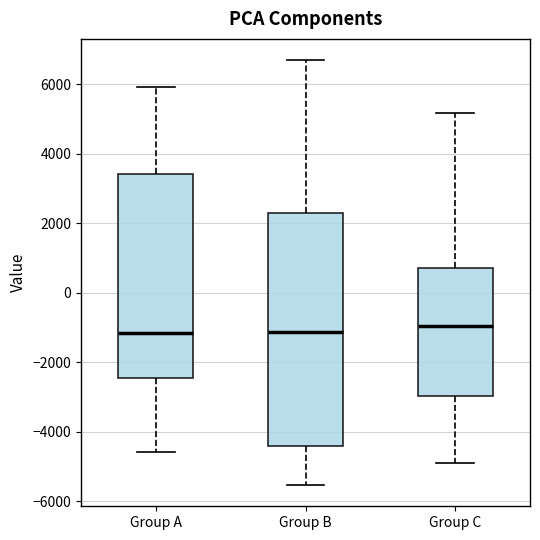

Reading left to right, transcribe this box plot: for each box, give where its median line is, the range the box spans, and where its two whiskers end, as read against the y-axis. The values are not printed on the chart, so give them approximately, as read against the axis.

Group A: median -1200, box -2400 to 3400, whiskers -4600 to 6000
Group B: median -1200, box -4400 to 2200, whiskers -5600 to 6600
Group C: median -1000, box -3000 to 800, whiskers -5000 to 5200